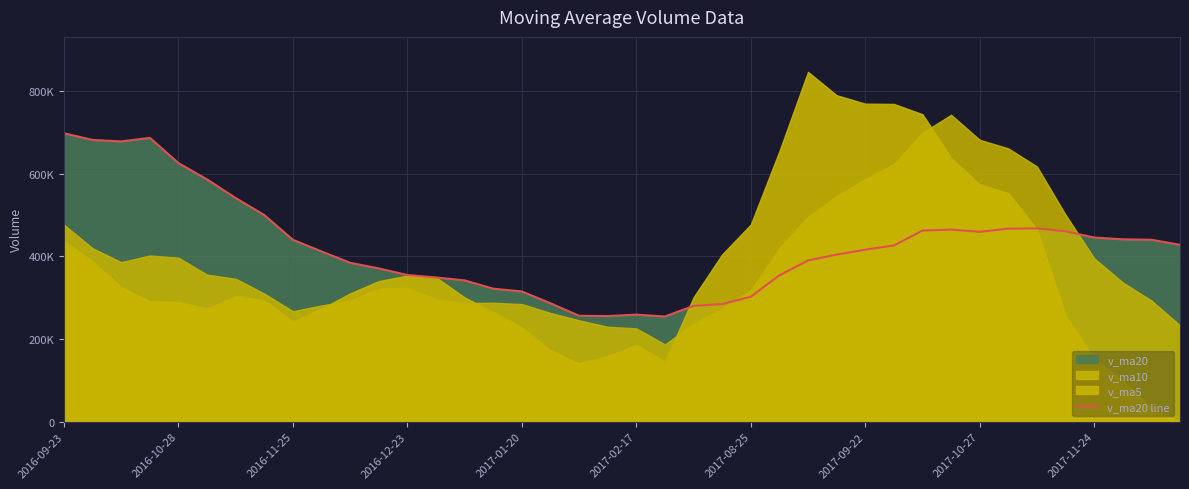

Is it true that the value at 2017-08-25 is 534418.7?

False